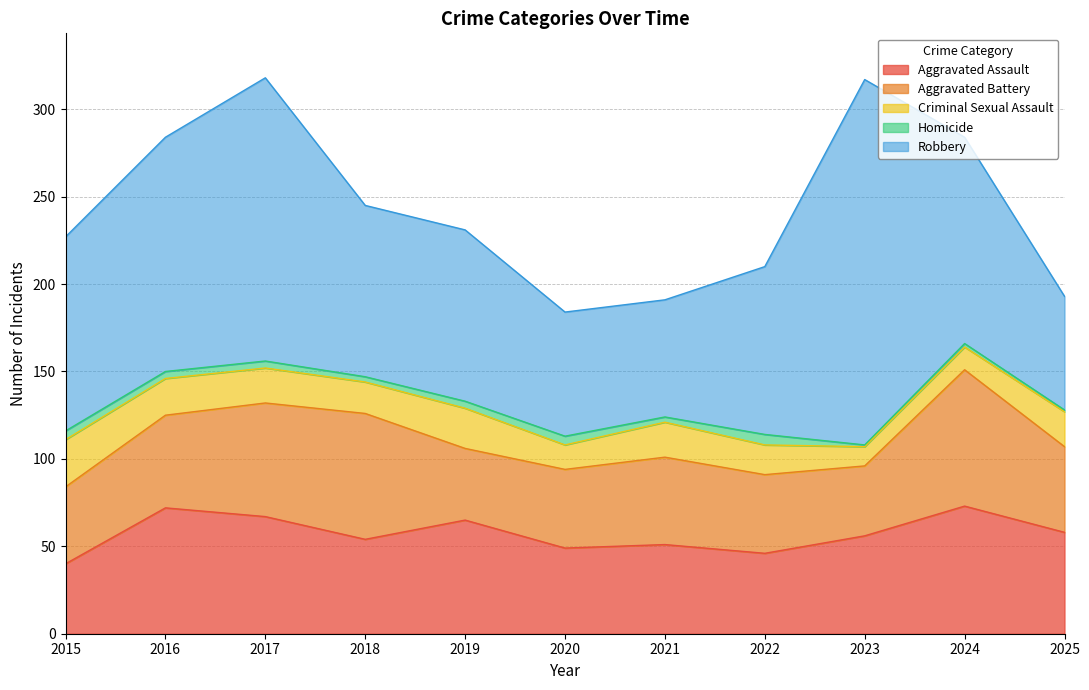

True or false: Aggravated Battery and Robbery intersect in this chart.

False